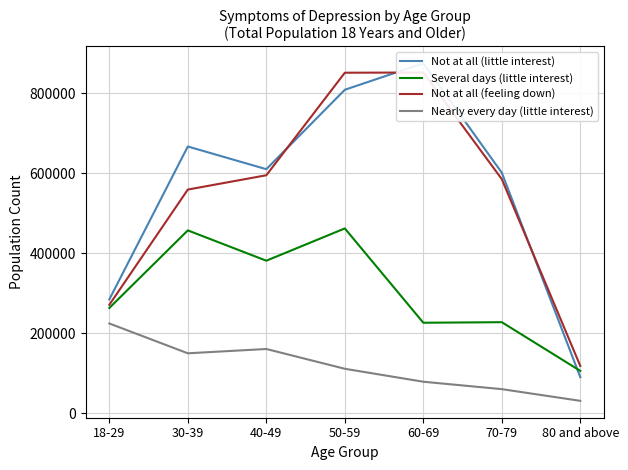

Where is the first local minimum for Not at all (little interest)?

40-49